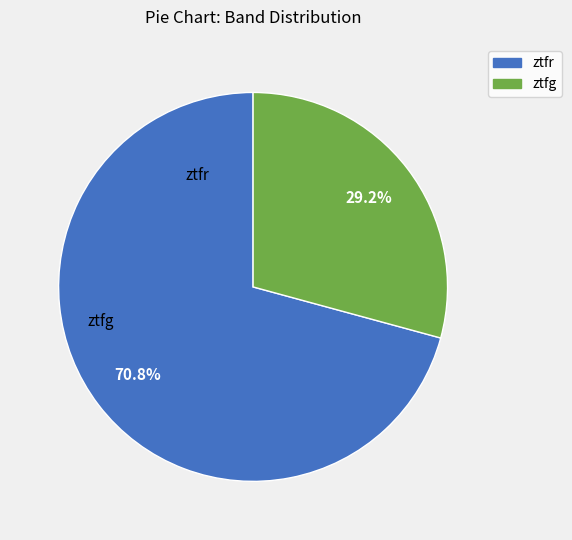

Is it true that ztfg is 41% of the pie?

False